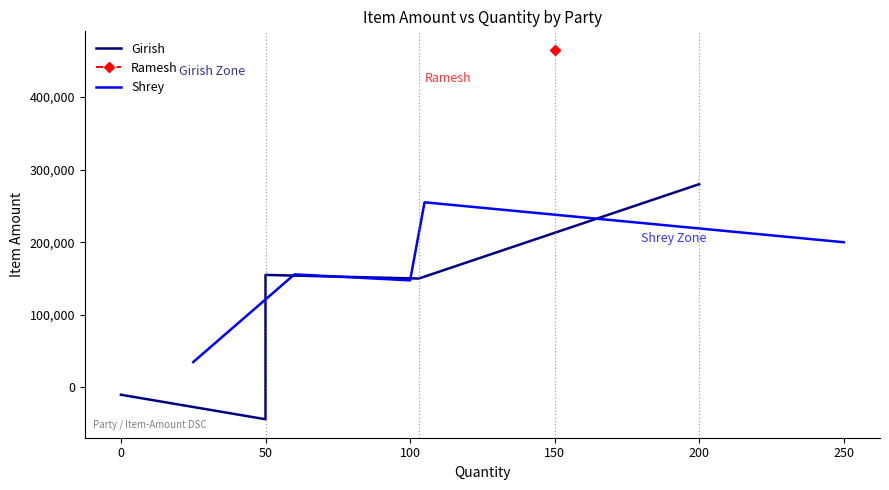

Is the value of Shrey at 150 greater than the value of Girish at 0?

Yes